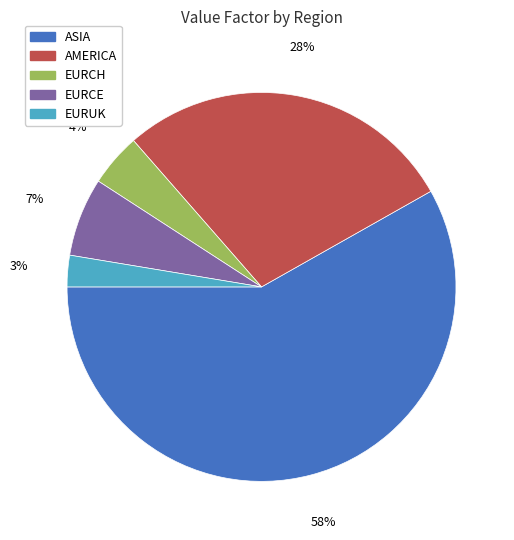

Does any single category account for the majority?

Yes